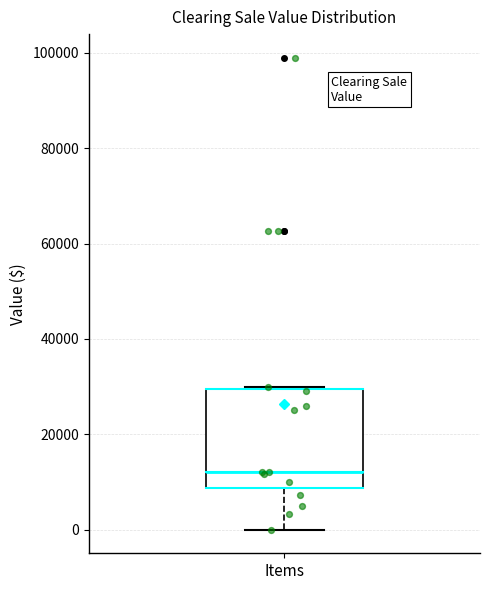

Transcribe this box plot: give where the median line is, the range the box spans, and where the two whiskers end, as read against the y-axis. The values are not printed on the chart, so give them approximately, as read against the axis.

median 12000, box 8000 to 30000, whiskers 0 to 30000